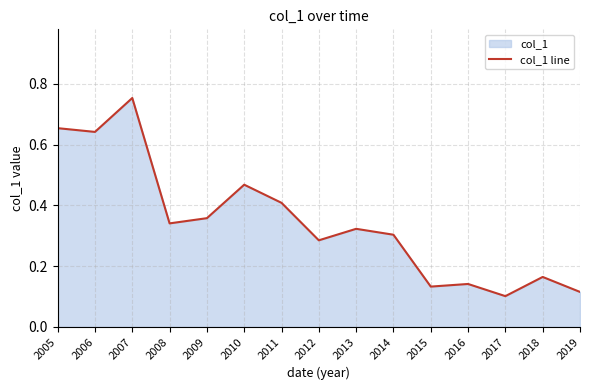

Reading left to right, extract all data points from this chart.

2005=0.7	2006=0.6	2007=0.8	2008=0.3	2009=0.4	2010=0.5	2011=0.4	2012=0.3	2013=0.3	2014=0.3	2015=0.1	2016=0.1	2017=0.1	2018=0.2	2019=0.1